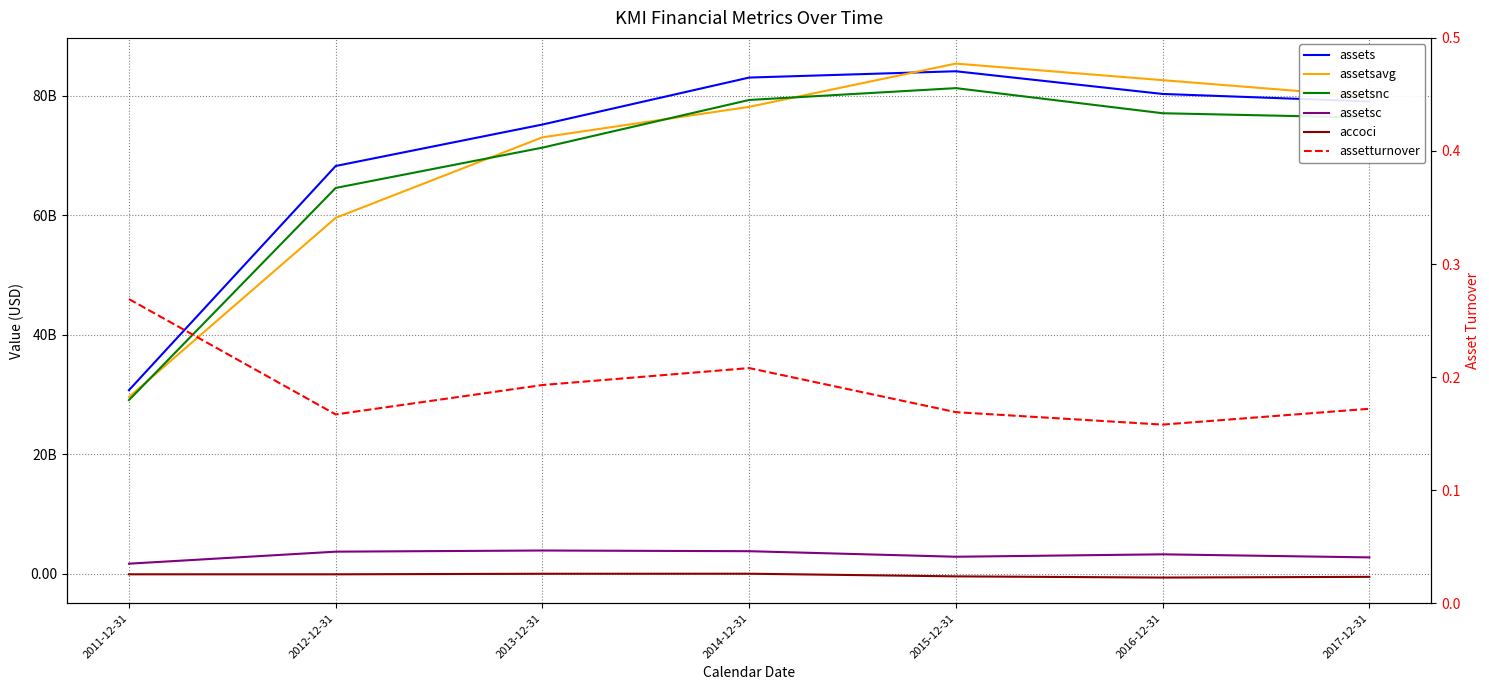

What is the sum of all assetsnc values?

478935000000.0